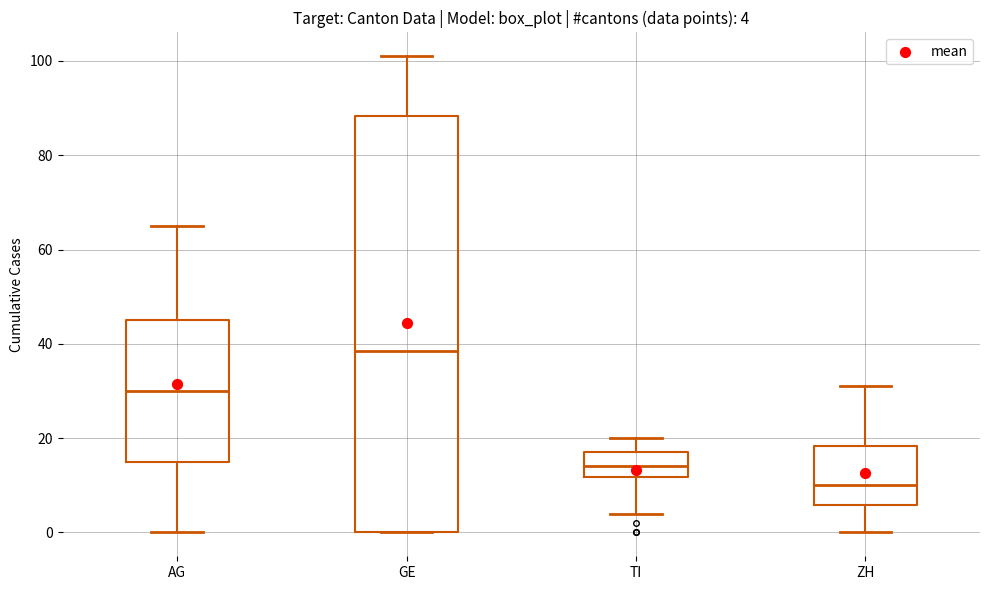

Which box is the tallest, from its lower edge to its upper edge?

GE